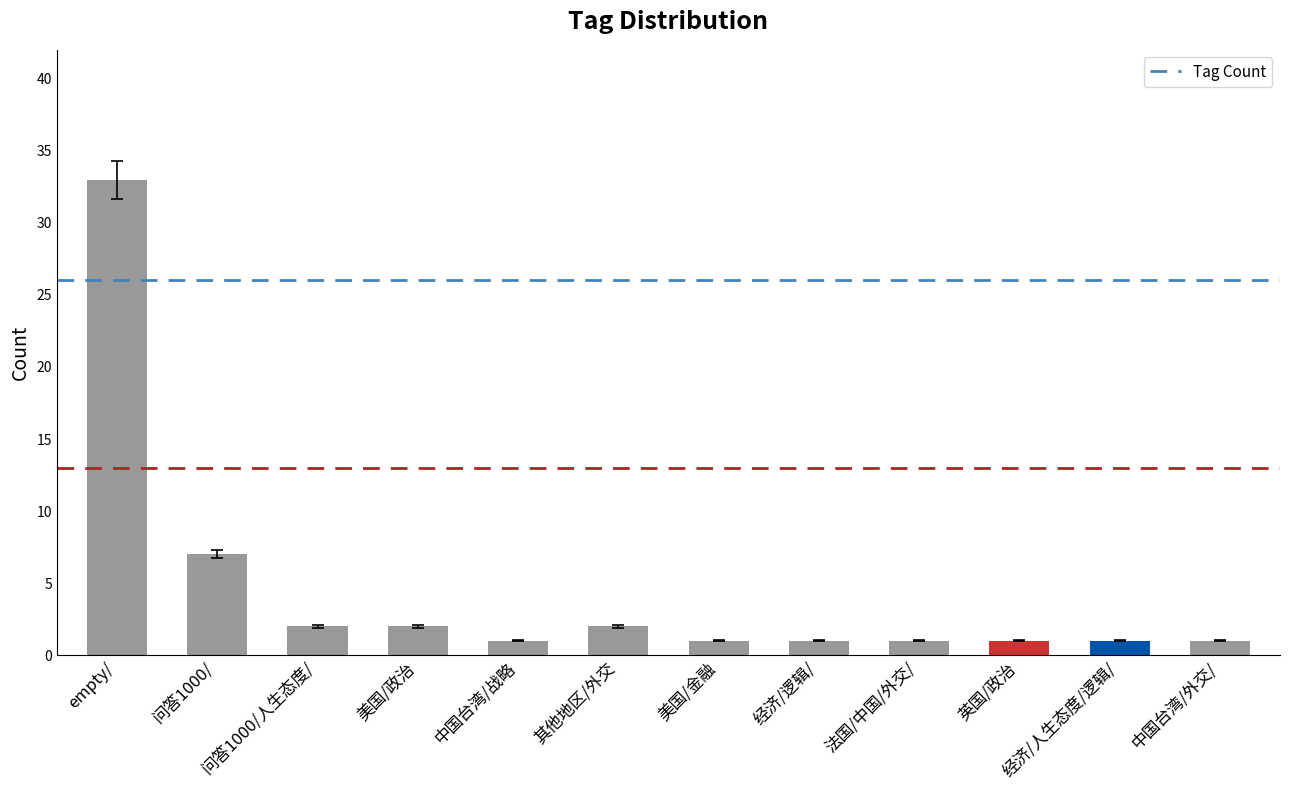

What is the change in value from 问答1000/人生态度/ to 英国/政治?

-1